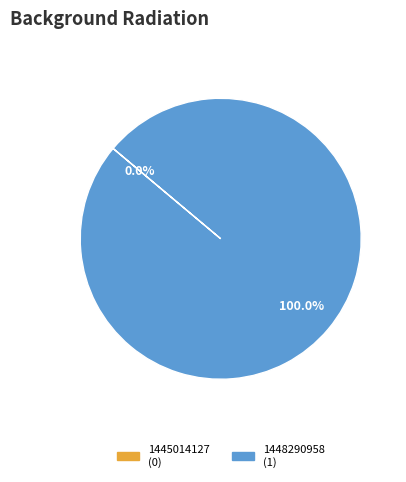

Is 1448290958 the majority of the pie?

Yes